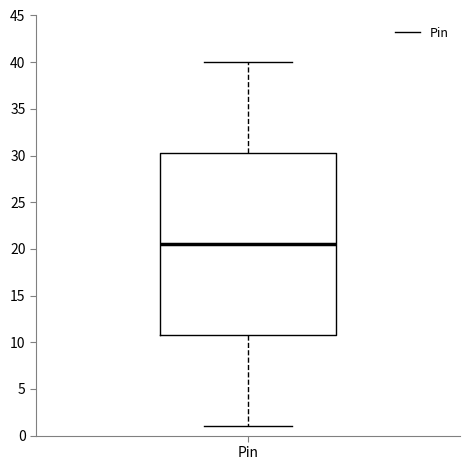

Where does the upper whisker of the box for Pin end on the y-axis? The values are not printed on the chart, so give them approximately, as read against the axis.

40.0